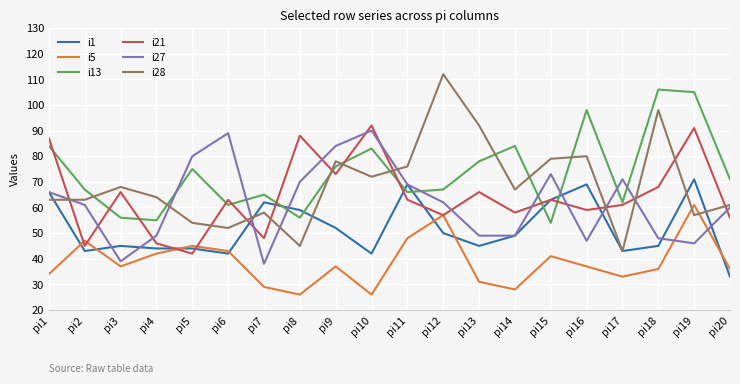

Where do i1 and i13 first cross each other?

pi7 and pi8